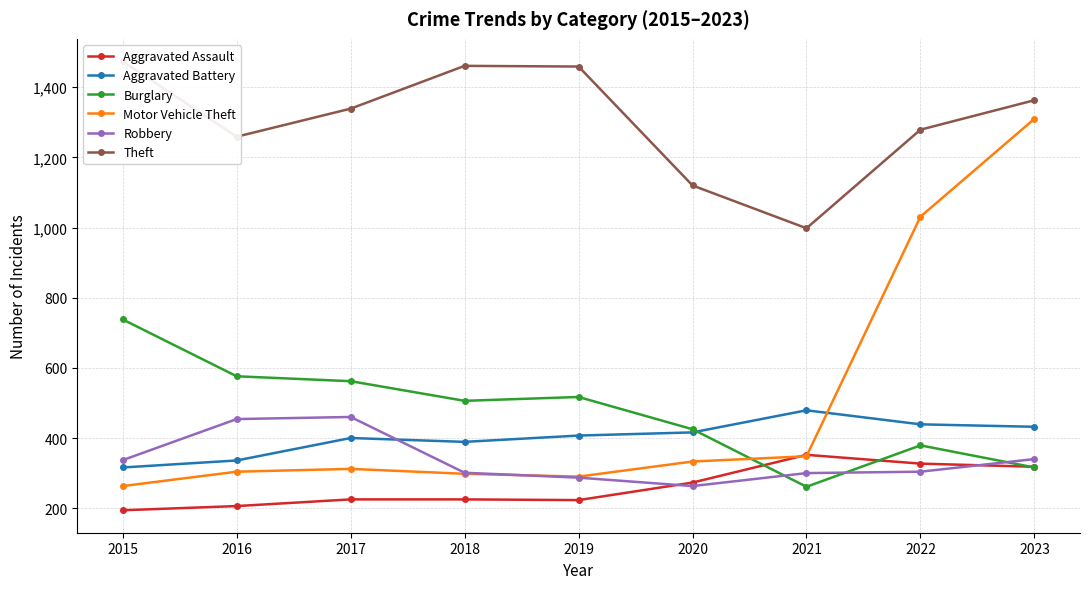

What is the total value across all series at 2016?

3135